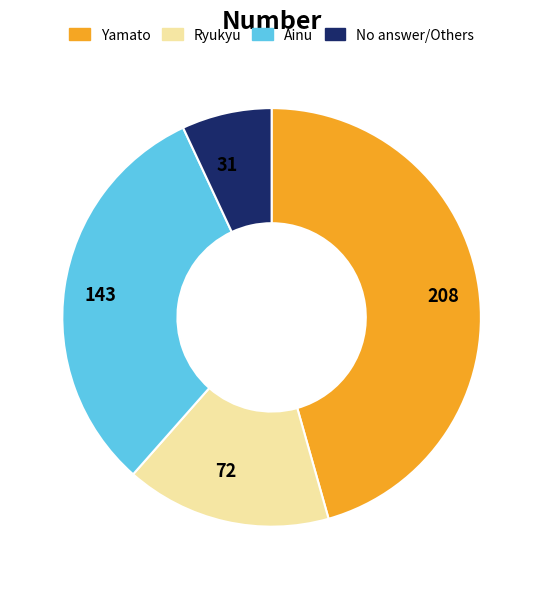

Is there a majority slice in this chart?

No